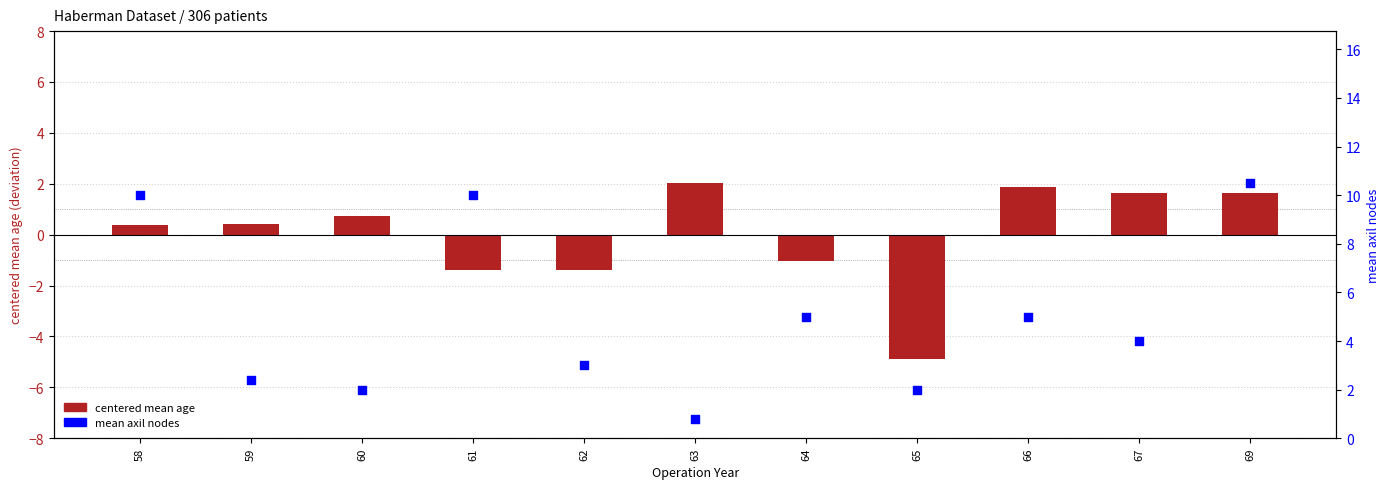

Is the value of mean axil nodes at 67 greater than the value of centered mean age at 64?

Yes